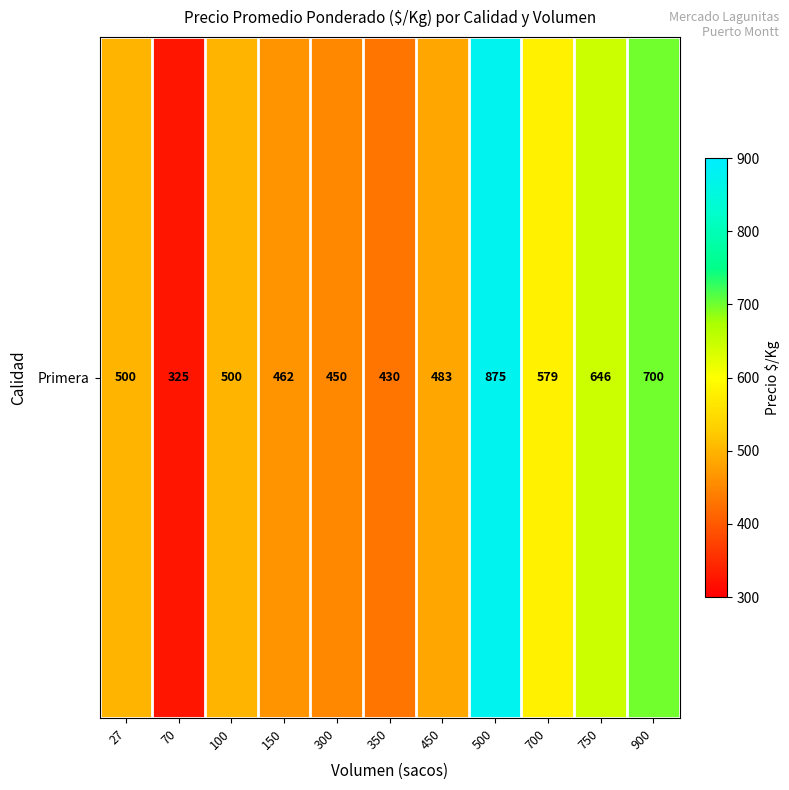

Where is the data nearest to the value 600?

700